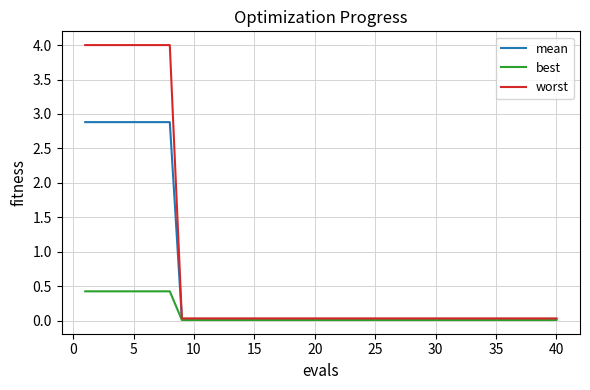

Which series has the widest spread of values?

worst